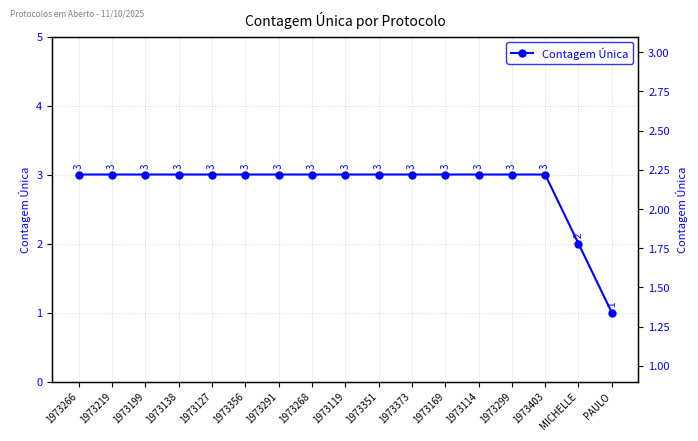

What is the label of the 6th point from the left?

1973356